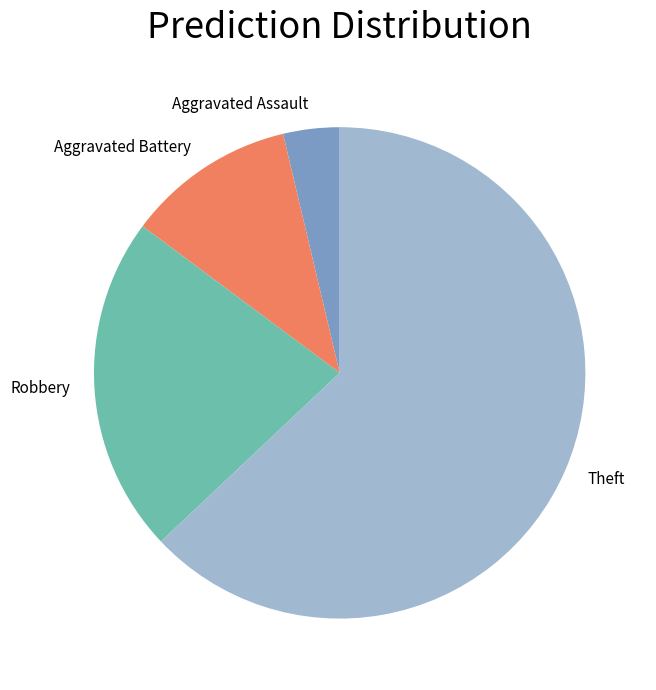

Do Robbery and Aggravated Battery together represent more than half of the pie?

No